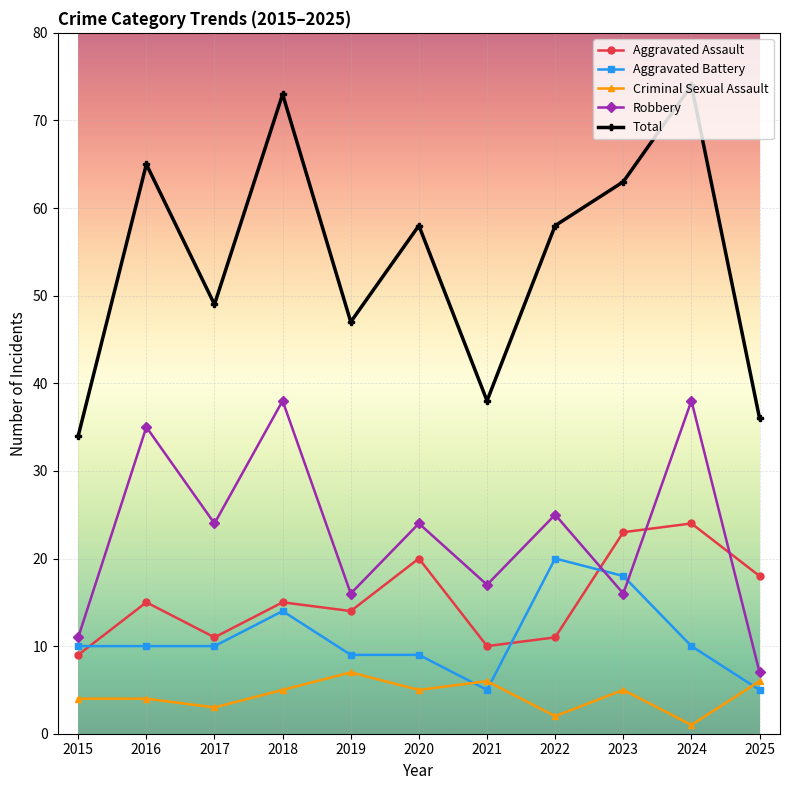

Which series has the largest total across all categories?

Total